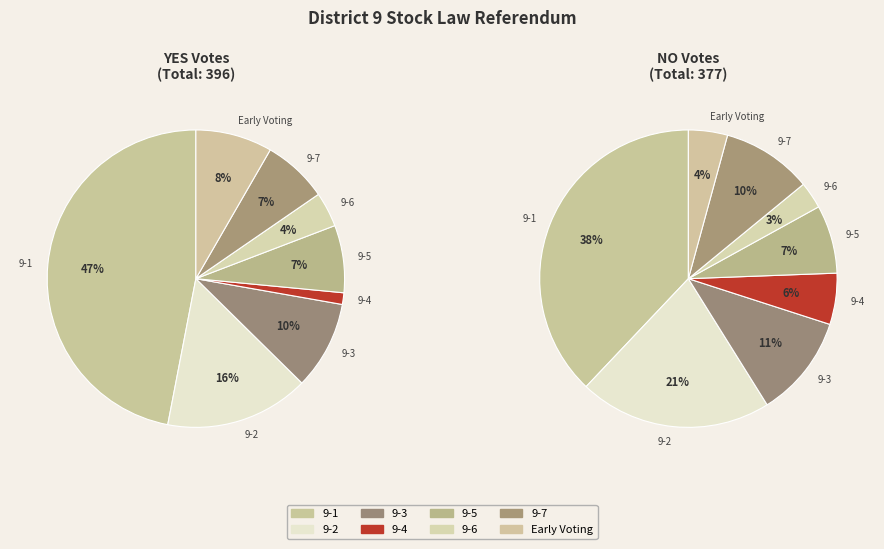

To the nearest percent, what is the difference between the largest and smallest slice percentages?

35%